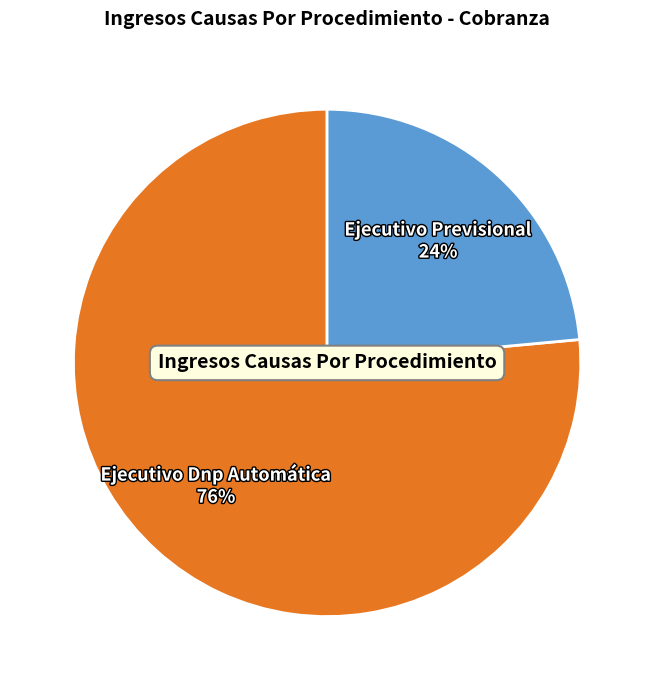

Which has a higher value, Ejecutivo Previsional or Ejecutivo Dnp Automática?

Ejecutivo Dnp Automática